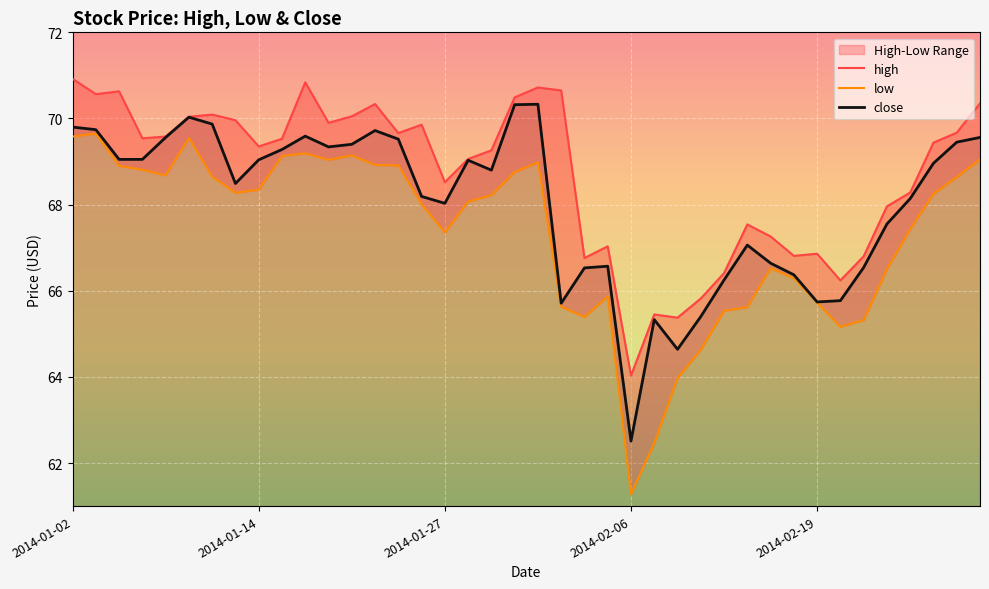

Reading left to right, extract all data points from this chart.

high: 70.9	70.6	70.6	69.5	69.6	70.0	70.1	70.0	69.3	69.5	70.8	69.9	70.0	70.3	69.7	69.9	68.5	69.1	69.3	70.5	70.7	70.7	66.8	67.0	64.0	65.5	65.4	65.8	66.4	67.5	67.3	66.8	66.9	66.2	66.8	68.0	68.3	69.4	69.7	70.3
low: 69.6	69.7	68.9	68.8	68.7	69.5	68.7	68.3	68.3	69.1	69.2	69.0	69.1	68.9	68.9	68.0	67.3	68.1	68.2	68.8	69.0	65.6	65.4	65.9	61.3	62.5	64.0	64.6	65.5	65.6	66.5	66.3	65.7	65.2	65.3	66.5	67.4	68.2	68.6	69.0
close: 69.8	69.7	69.0	69.0	69.6	70.0	69.9	68.5	69.0	69.3	69.6	69.3	69.4	69.7	69.5	68.2	68.0	69.0	68.8	70.3	70.3	65.7	66.5	66.6	62.5	65.3	64.6	65.4	66.2	67.1	66.6	66.4	65.7	65.8	66.5	67.5	68.1	69.0	69.5	69.6